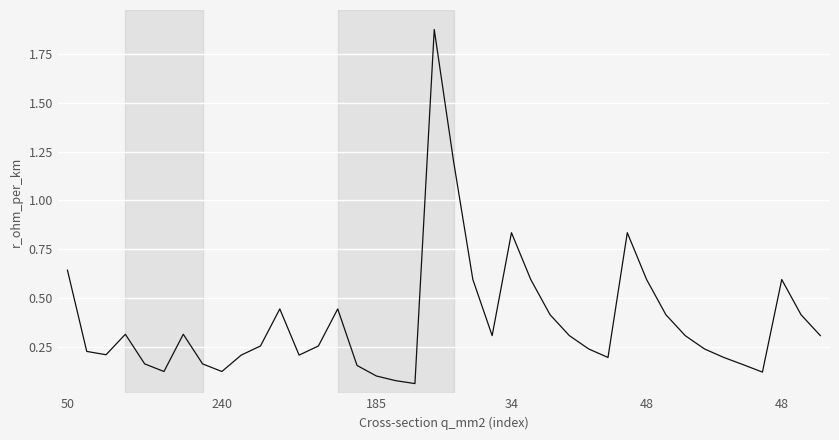

What is the difference between the maximum and minimum values?

1.8